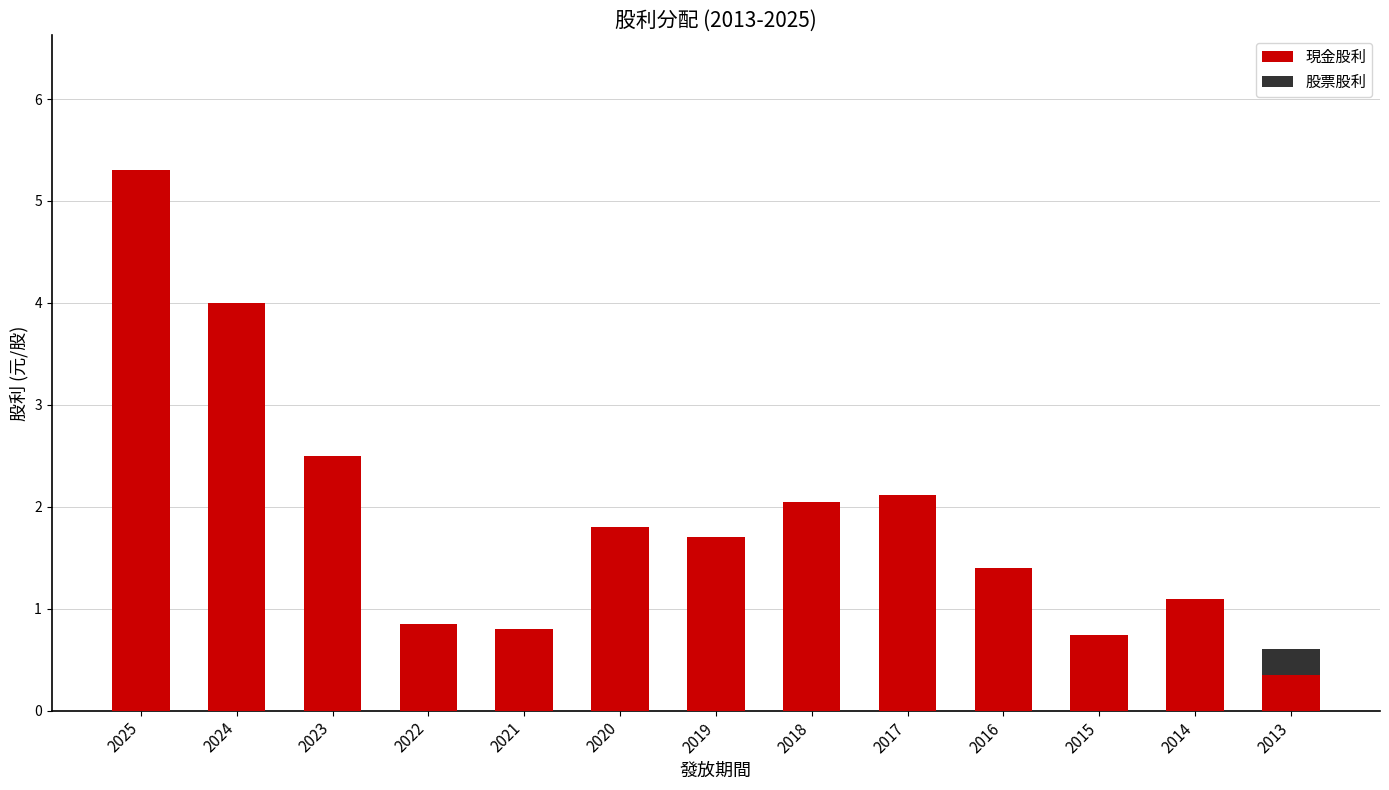

At which category is the sum across all series the highest?

2025